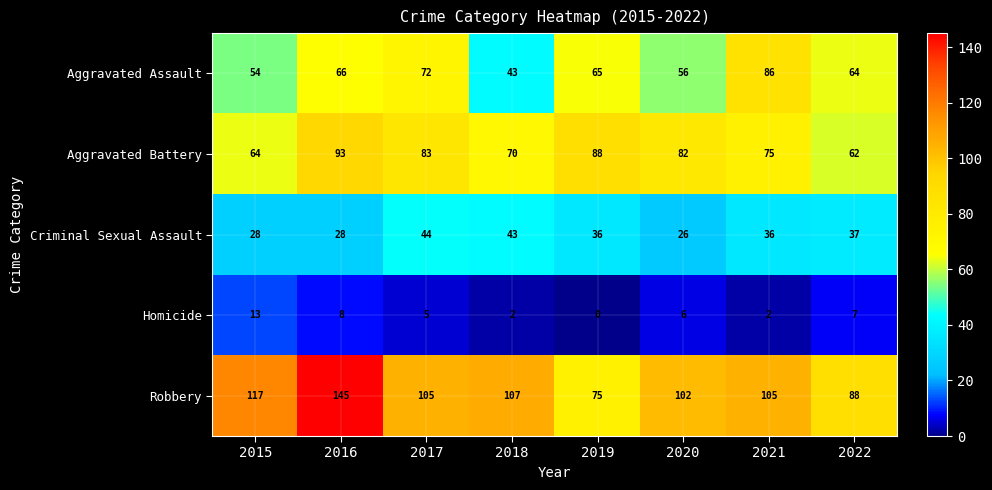

The value of Criminal Sexual Assault at 2017 is 44. True or false?

True